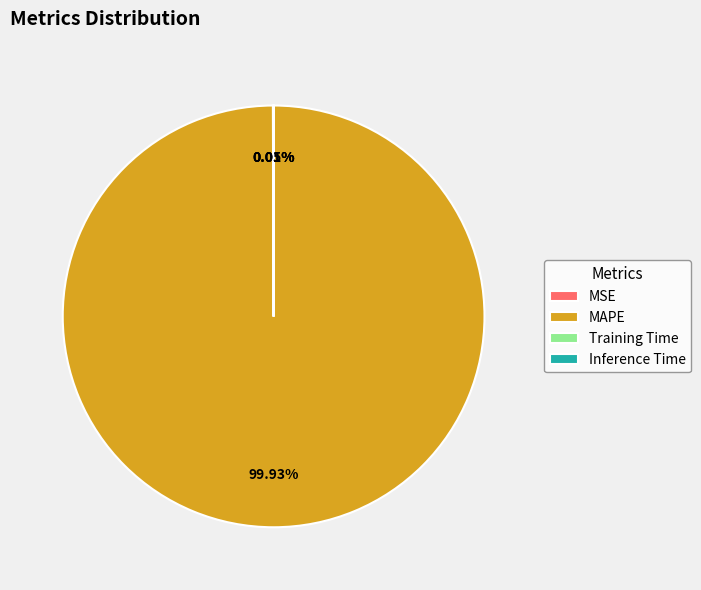

What is the largest slice in the pie chart?

MAPE